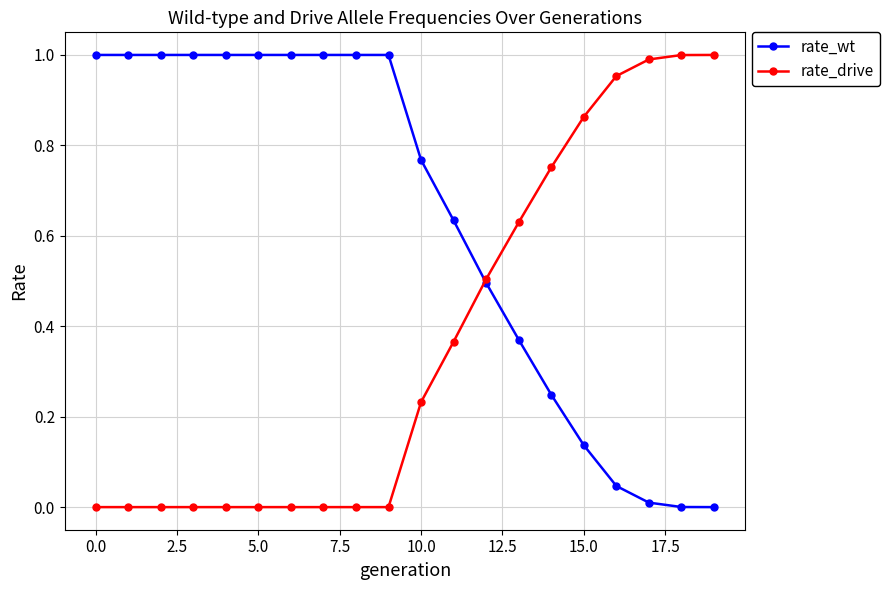

Is the value of rate_wt at 5.0 greater than the value of rate_drive at 5.0?

Yes